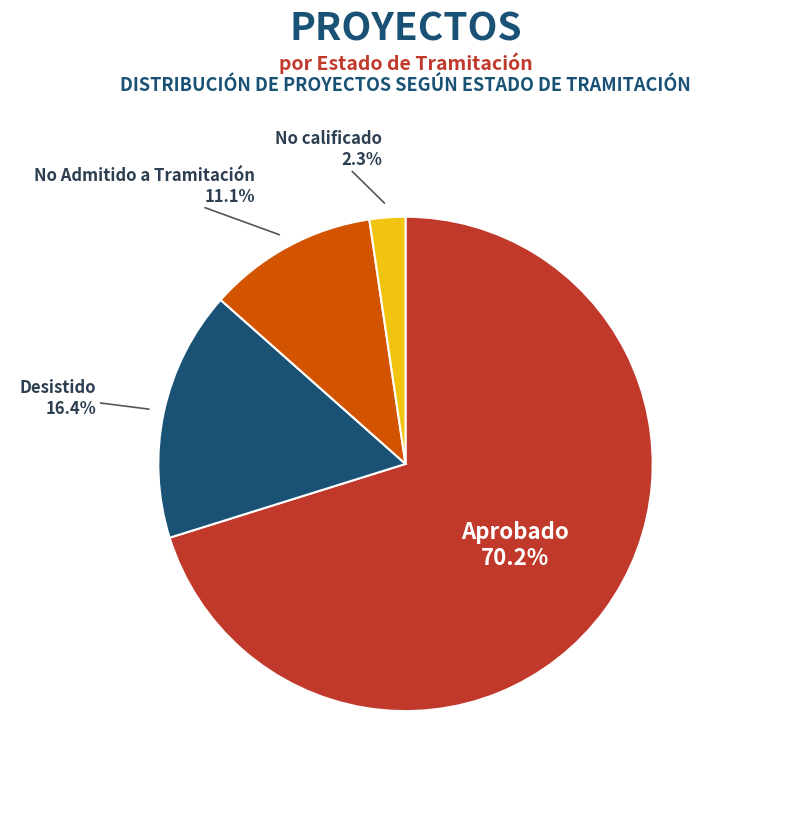

How many slices are in this pie chart?

4